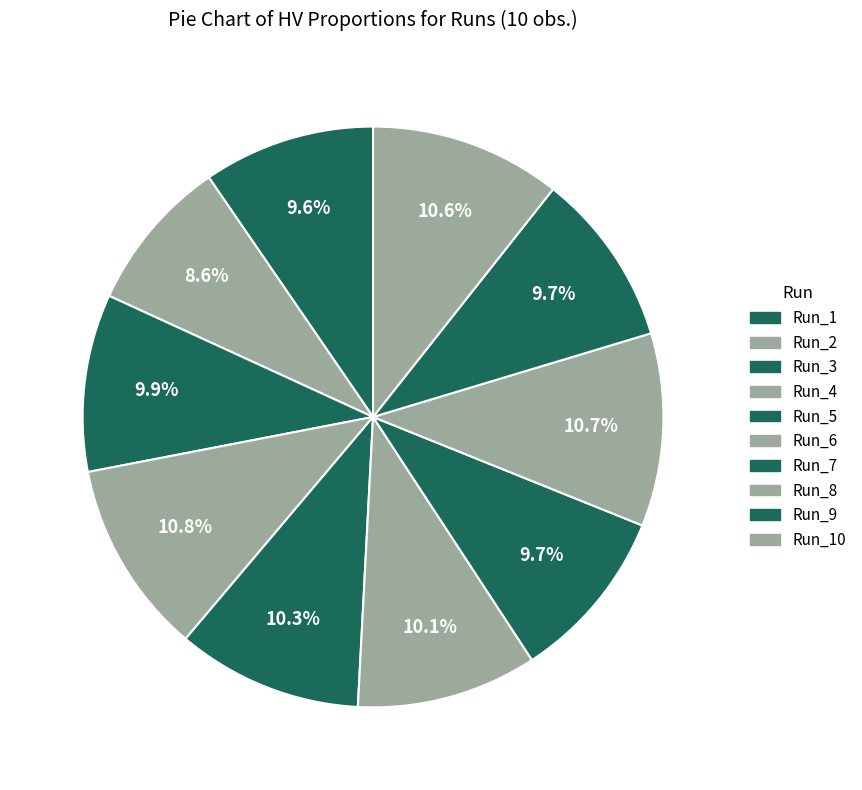

Count the number of slices in the pie.

10